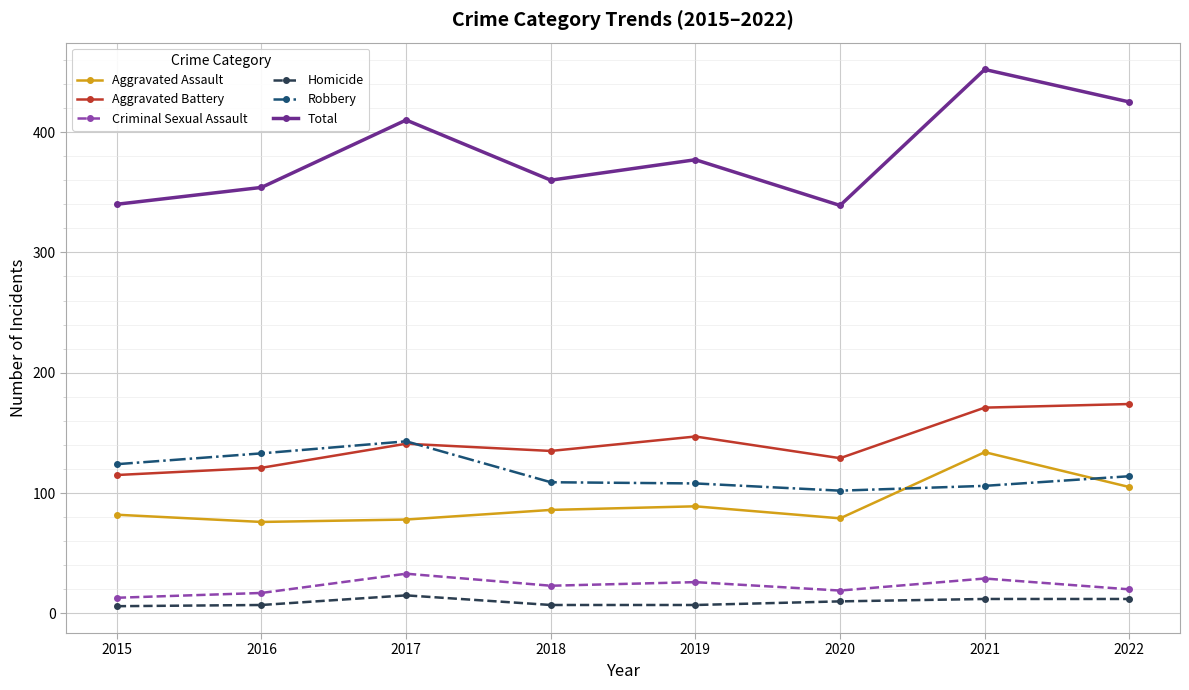

What is the total value across all series at 2019?

754